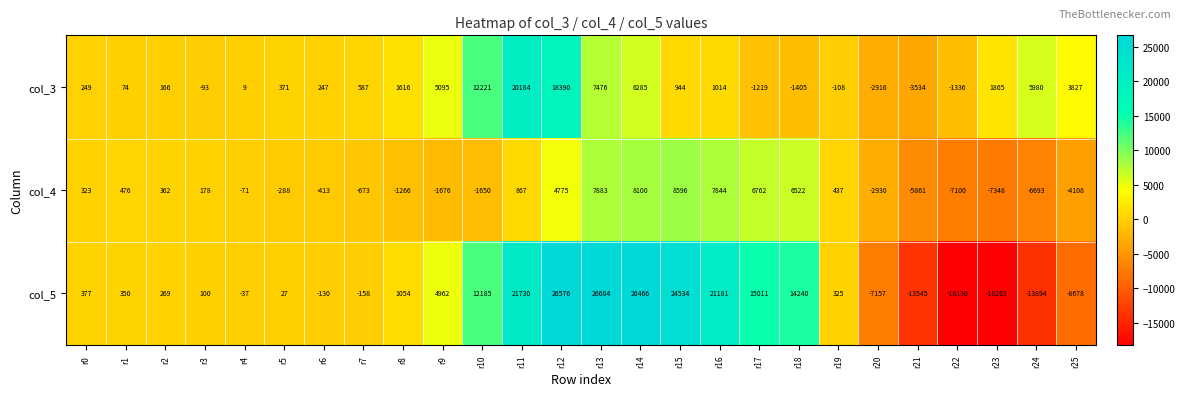

At which label is col_5 closest to 4210?

r9